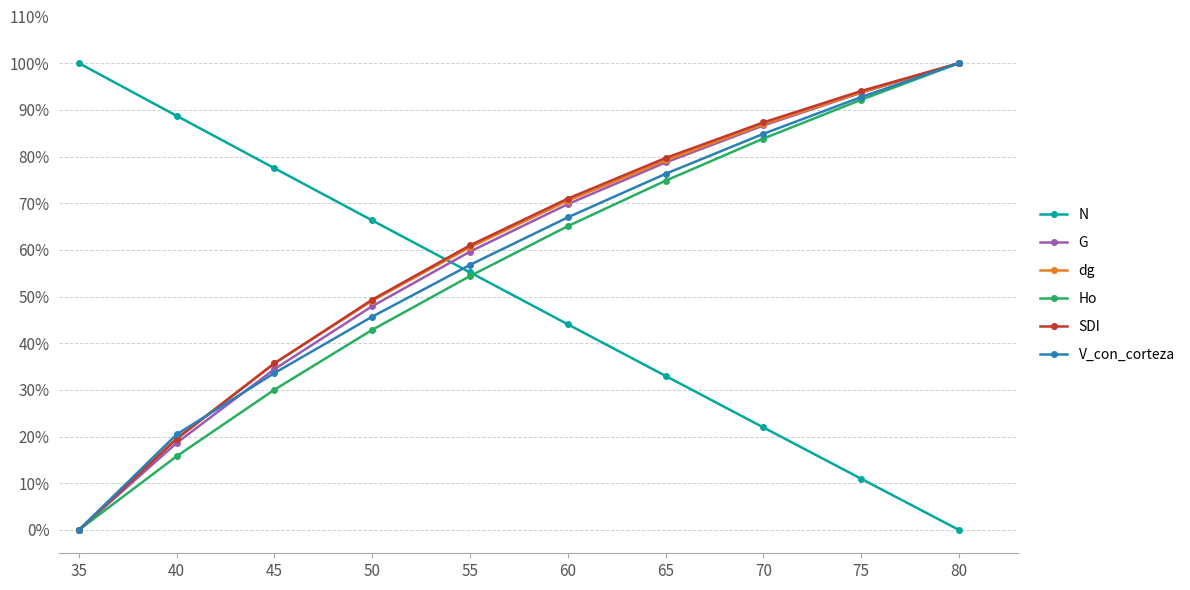

The dg series shows 167.3 at 80. True or false?

False